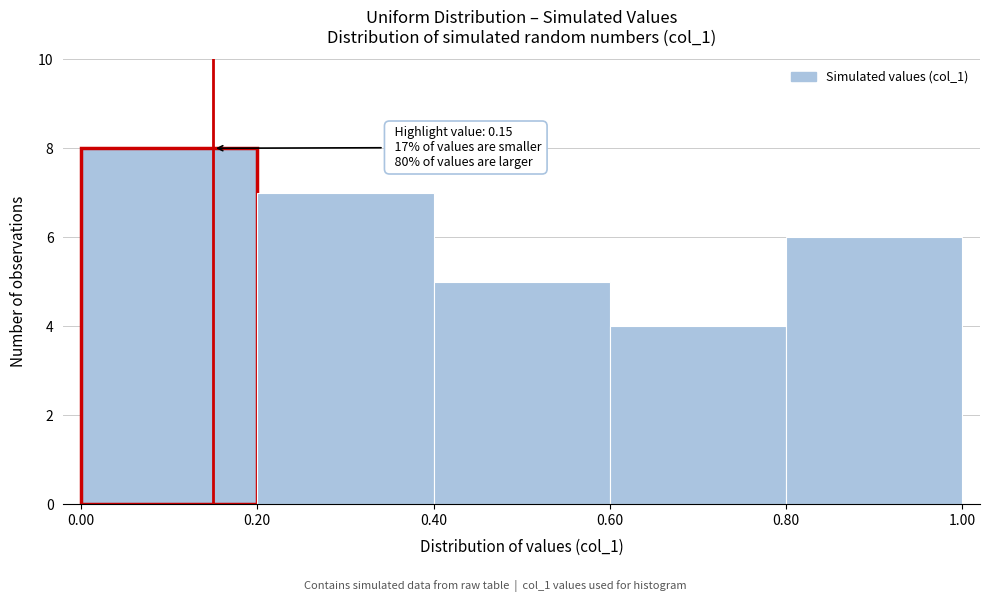

Which range on the x-axis has the tallest bar?

0.00 to 0.20